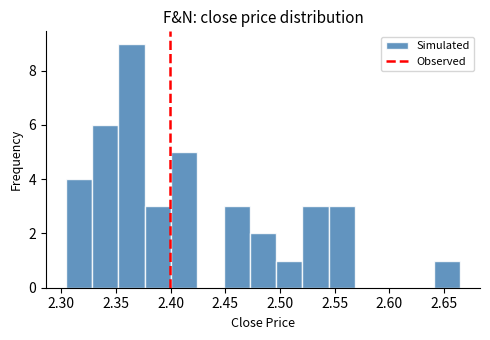

Reading left to right, list every bar in this chart as the range it spans on the x-axis followed by its height. Neither the bar edges nor the heights are printed on the chart, so give them approximately, as read against the axes.

2.305 to 2.330: 4
2.330 to 2.350: 6
2.350 to 2.375: 9
2.375 to 2.400: 3
2.400 to 2.425: 5
2.425 to 2.450: 0
2.450 to 2.470: 3
2.470 to 2.495: 2
2.495 to 2.520: 1
2.520 to 2.545: 3
2.545 to 2.570: 3
2.570 to 2.595: 0
2.595 to 2.615: 0
2.615 to 2.640: 0
2.640 to 2.665: 1